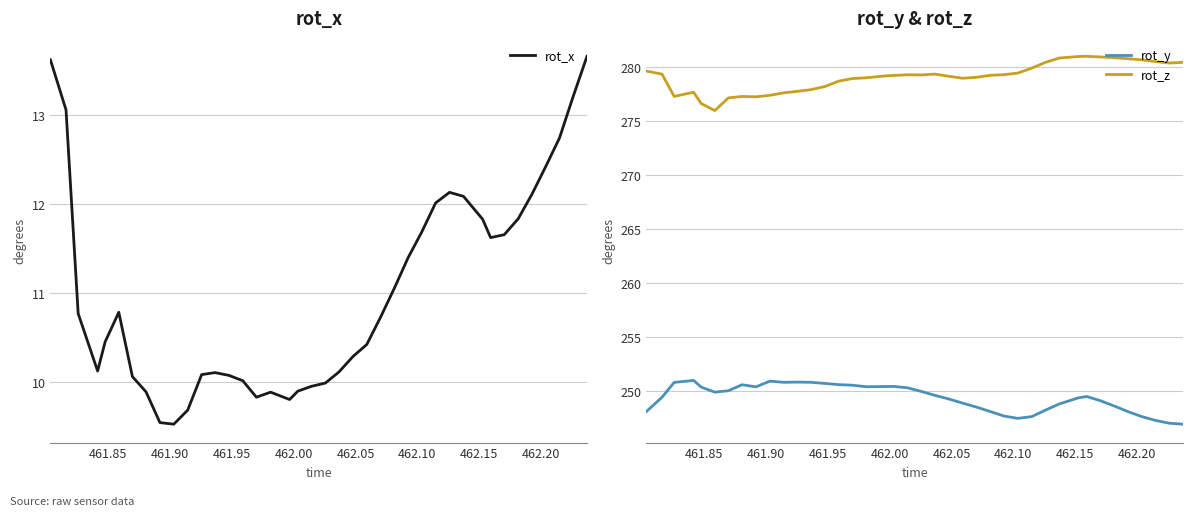

How many lines are shown in the chart?

3